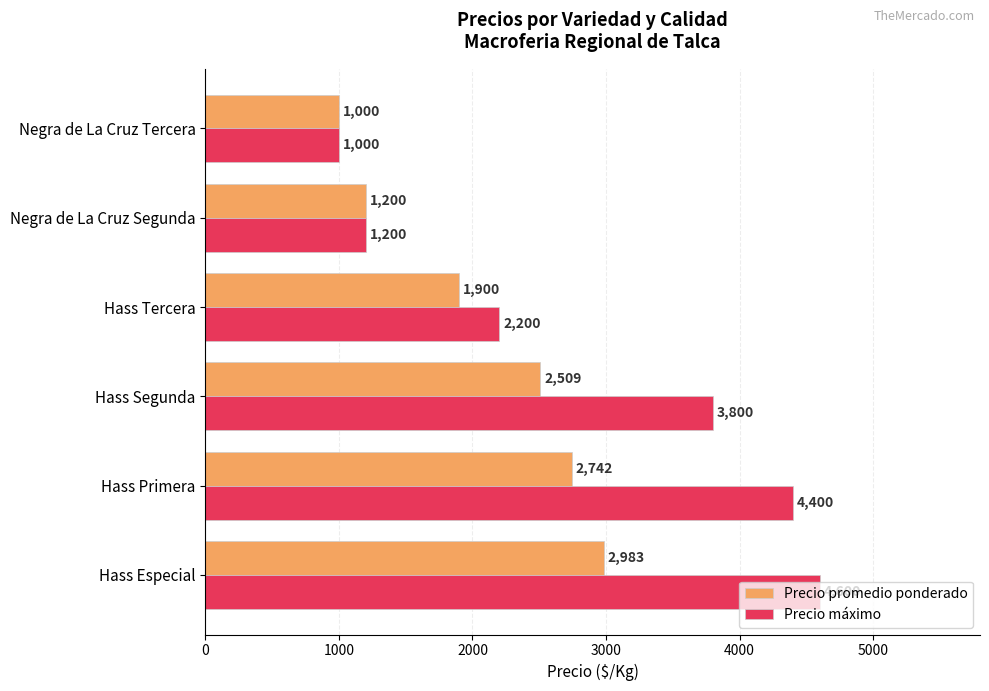

How many values in the Precio máximo series are below 3800?

3